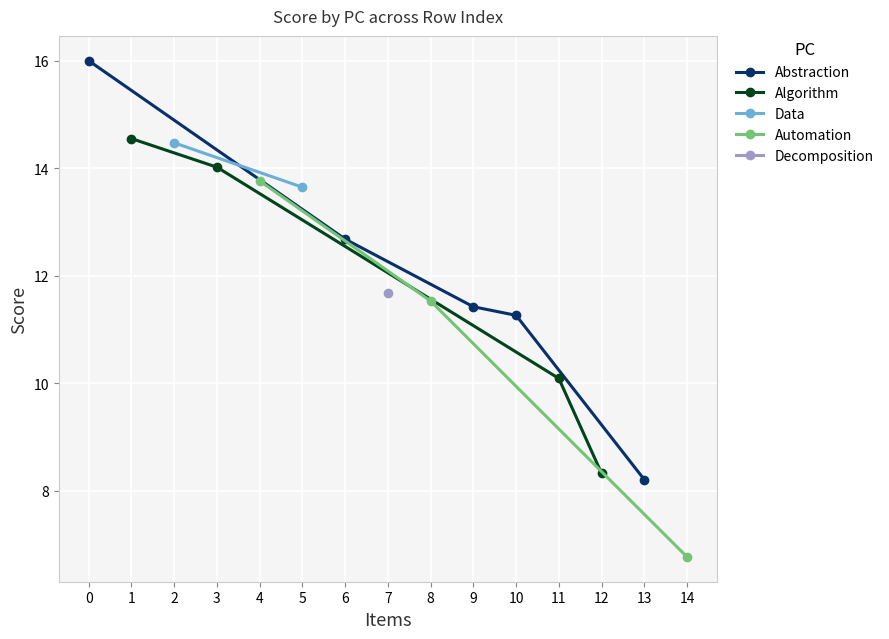

How many values in the Abstraction series are below 11?

1